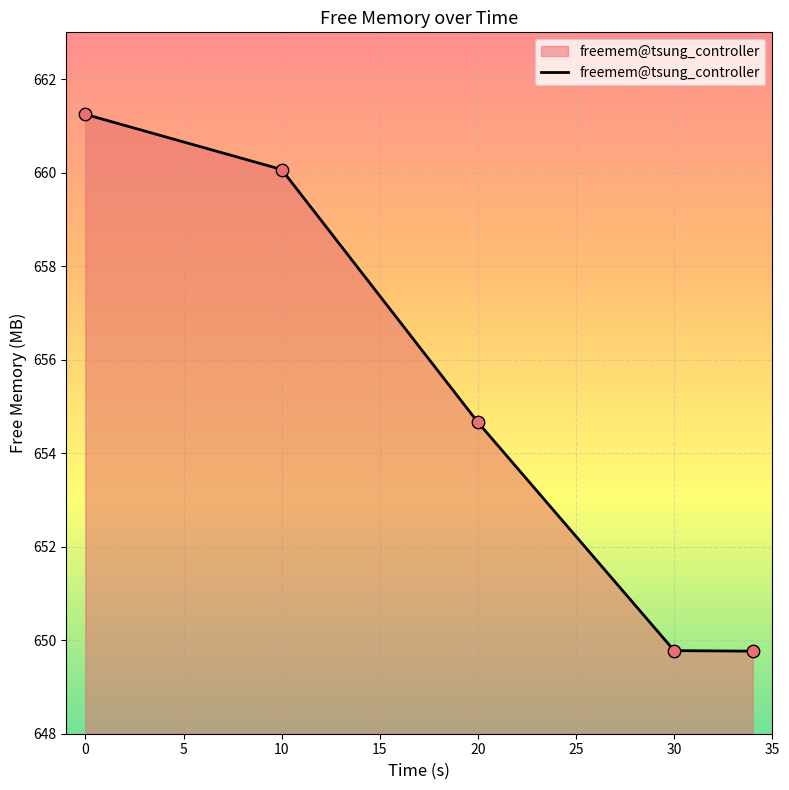

What is the average value?

655.1